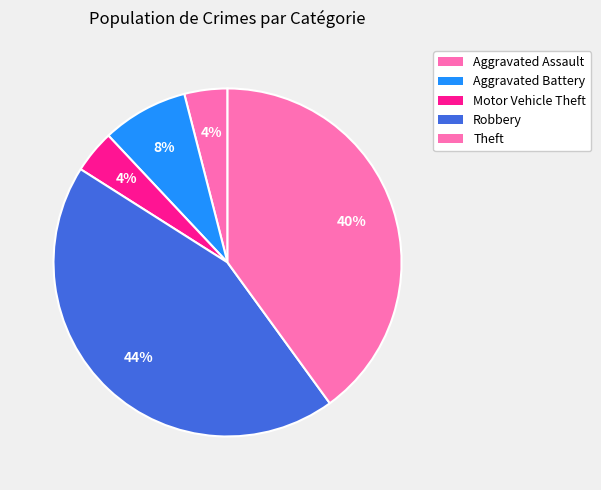

Count the number of slices in the pie.

5